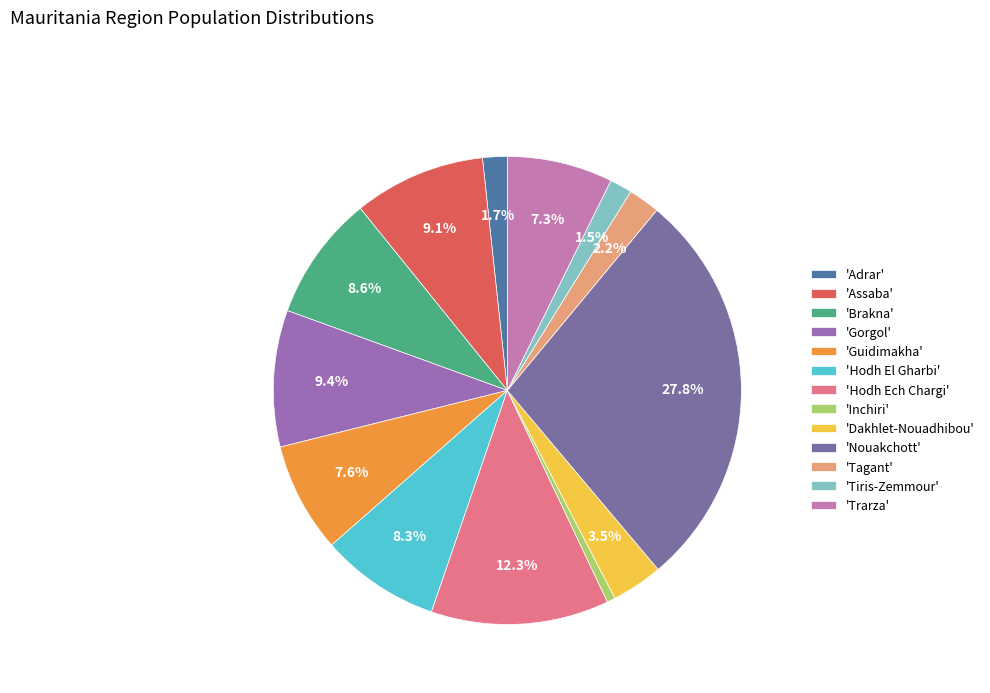

To the nearest percent, what is the average slice percentage?

8%